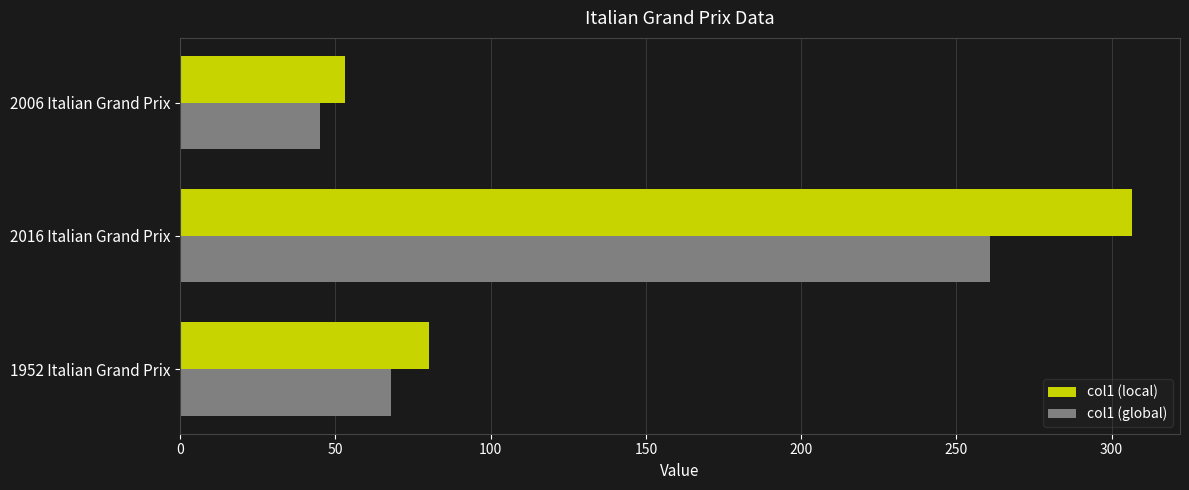

List the series in order of their overall mean, highest first.

col1 (local), col1 (global)